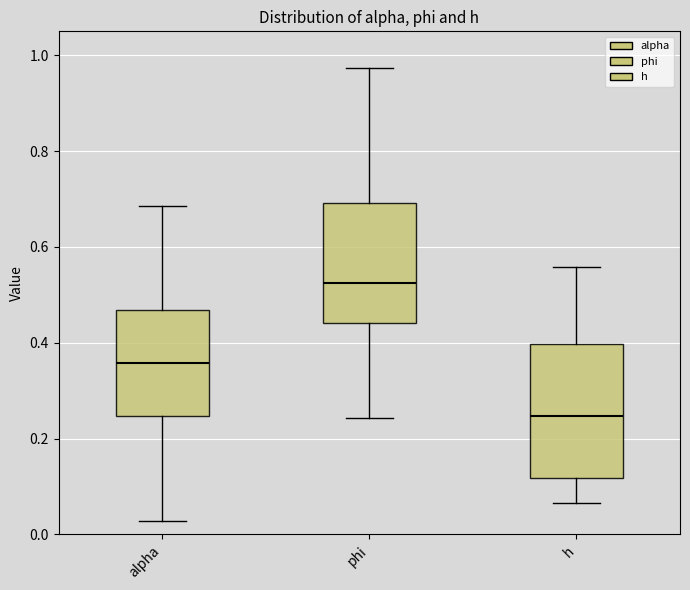

Where does the upper whisker of the box for h end on the y-axis? The values are not printed on the chart, so give them approximately, as read against the axis.

0.56